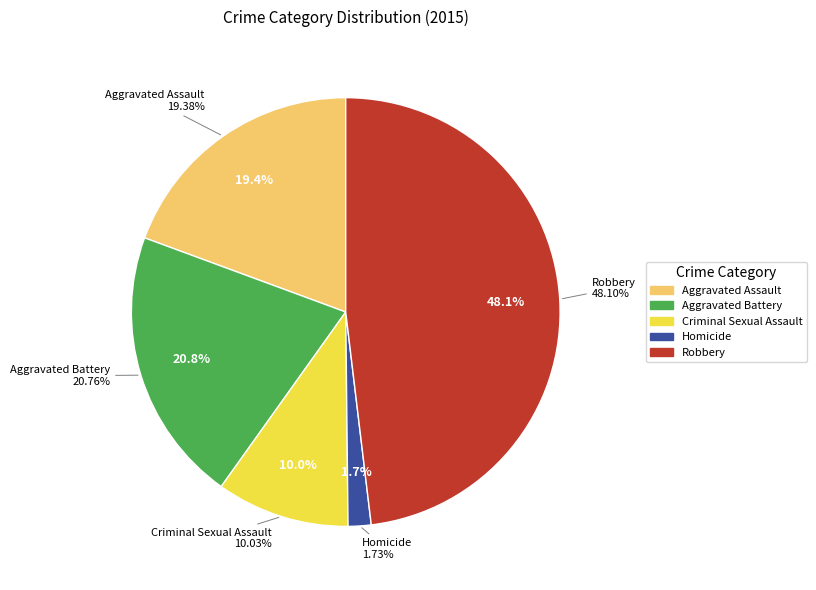

To the nearest percent, what portion does Aggravated Assault represent?

19%